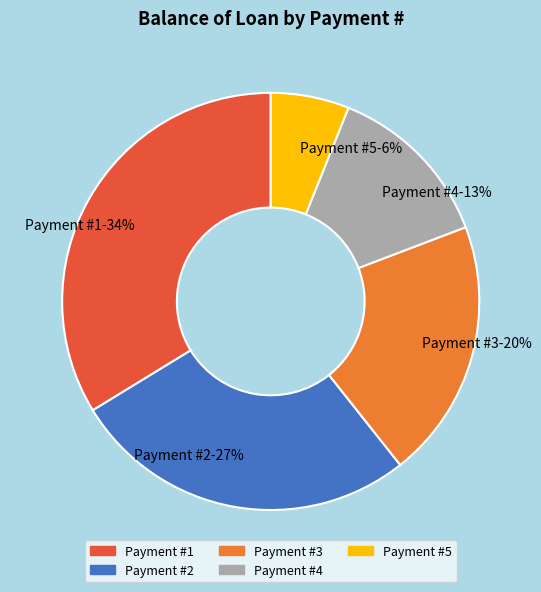

To the nearest percent, what is the average slice percentage?

20%